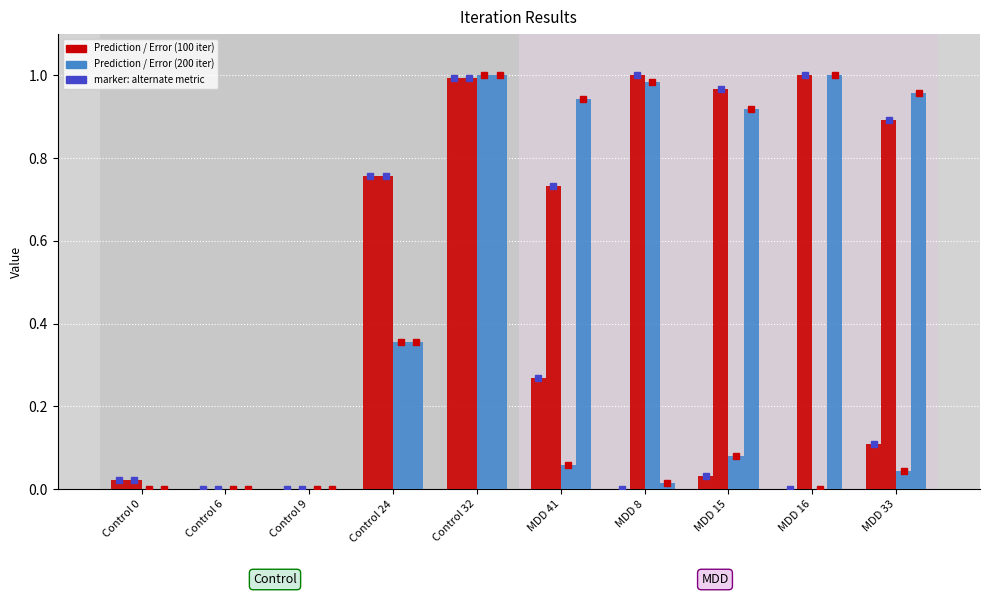

Are the bars grouped side by side (vs. stacked)?

Yes